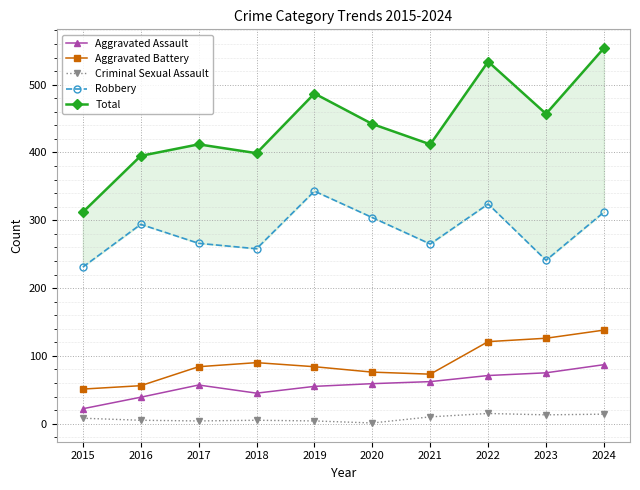

What is the greatest value displayed?

554